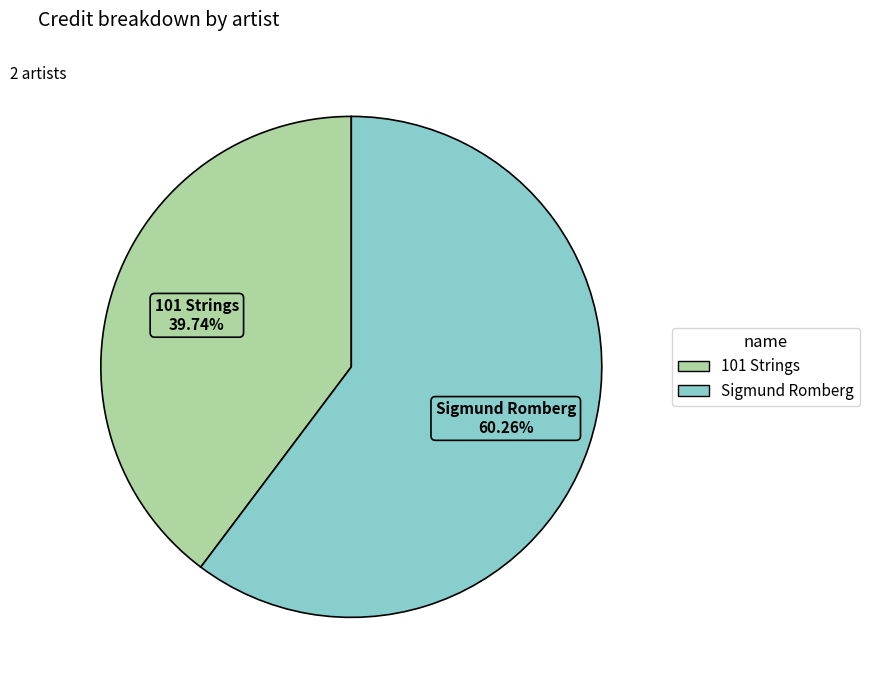

Is the sum of Sigmund Romberg and 101 Strings greater than half?

Yes